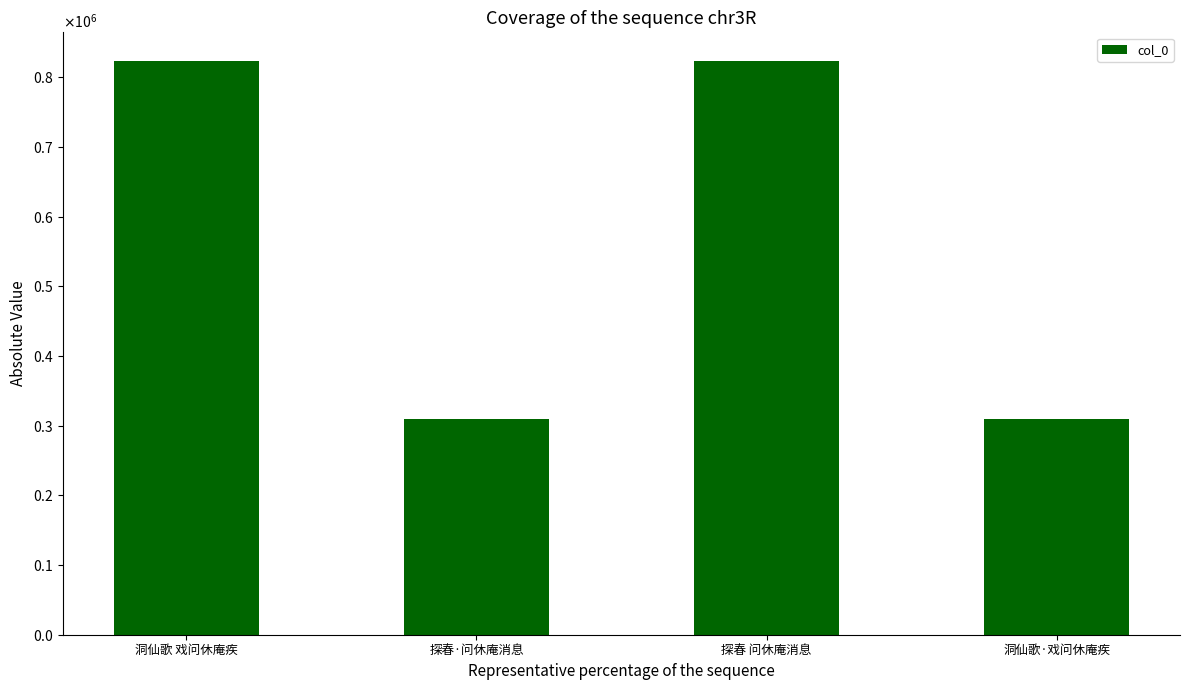

What is the difference between the second highest and second lowest values?

514145